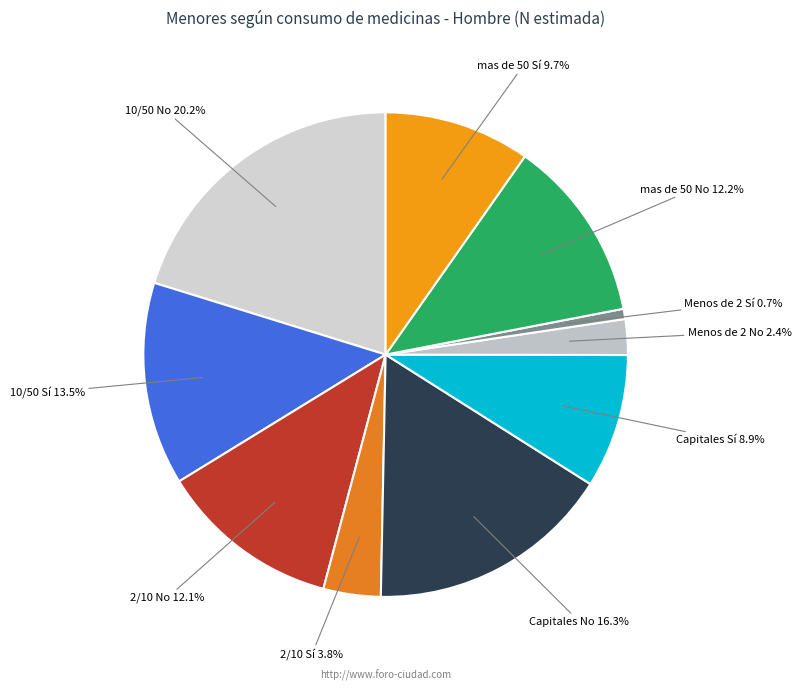

What is the smallest slice in the pie chart?

Menos de 2 Sí